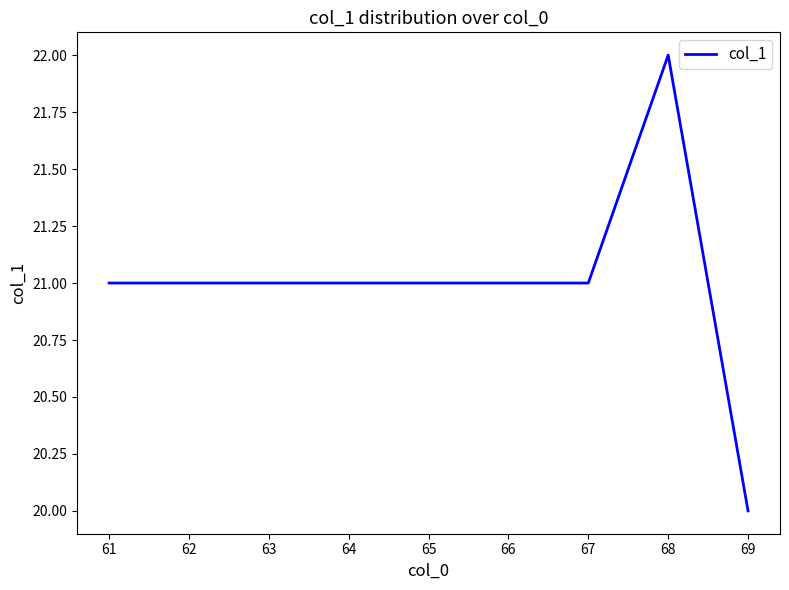

What value does the data have at 65?

21